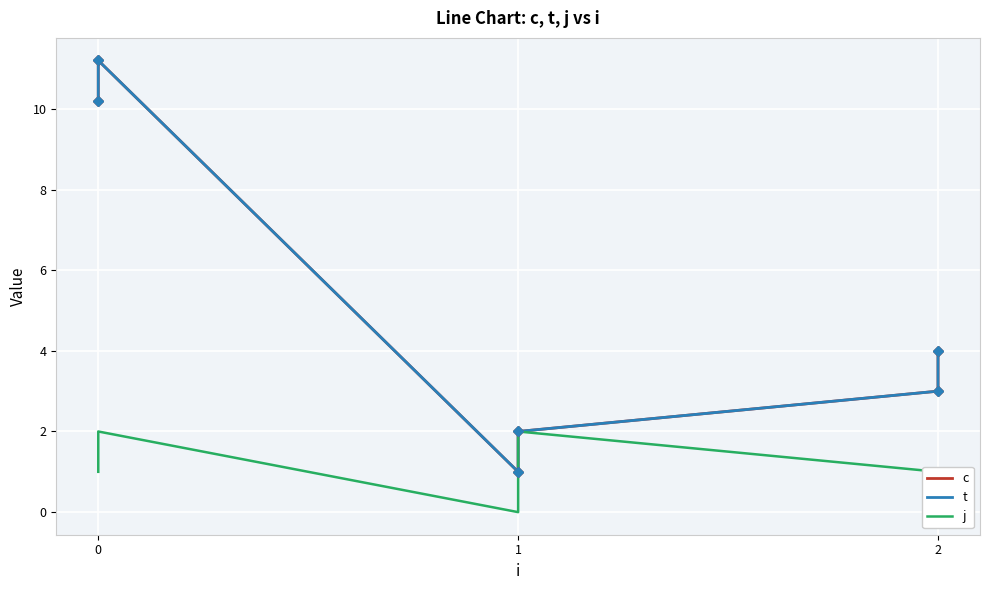

At which category does c reach its first local peak?

1